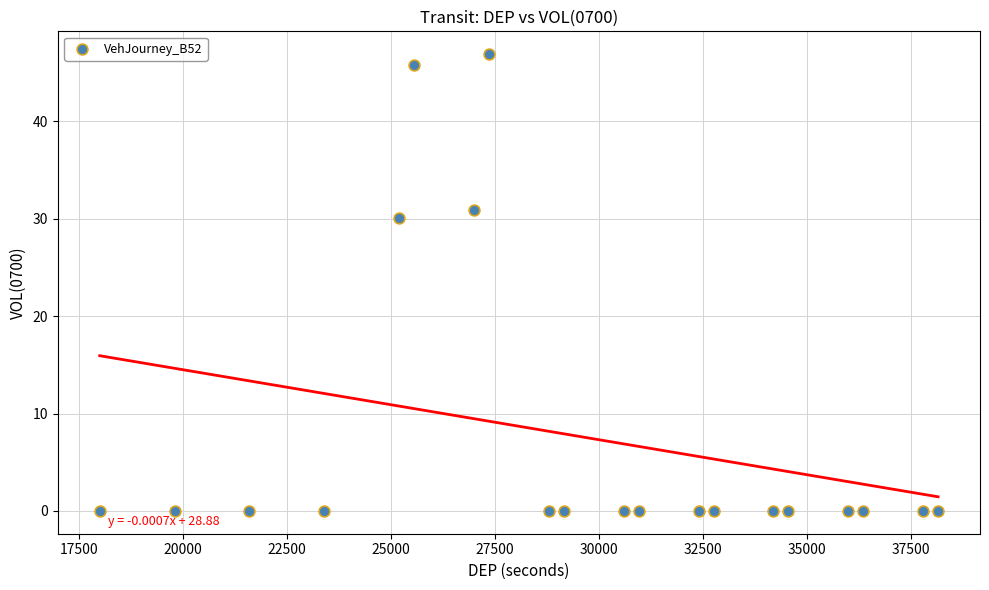

What is the range of Y values (max minus min)?

46.9